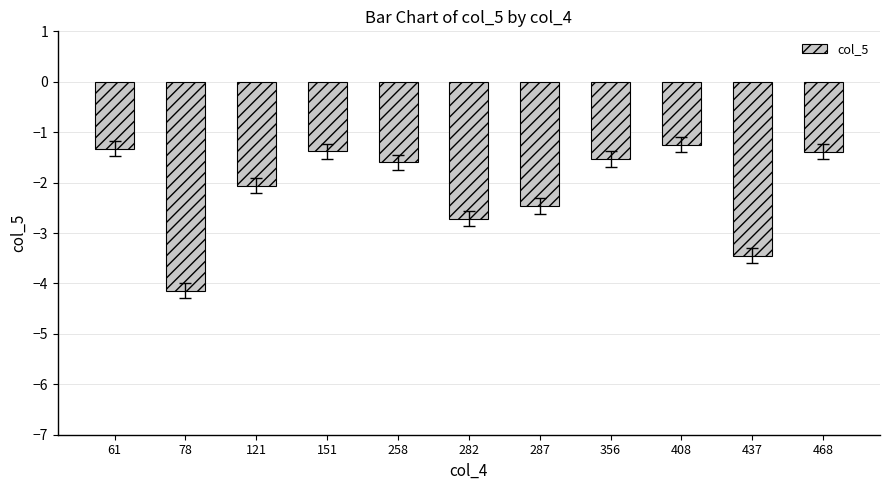

What is the difference between the second highest and second lowest values?

2.1